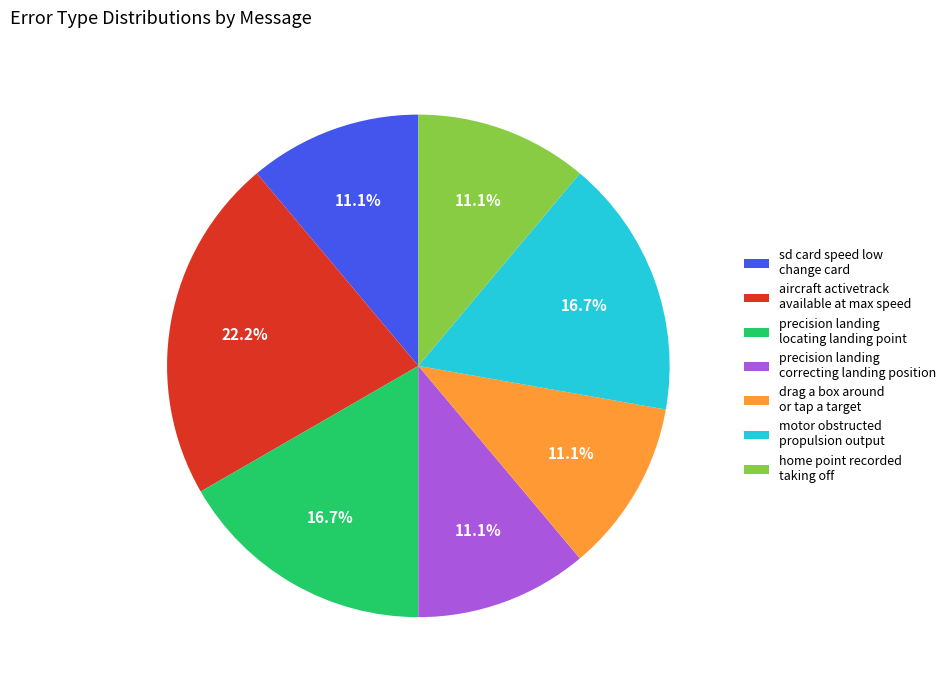

Count the number of slices in the pie.

7